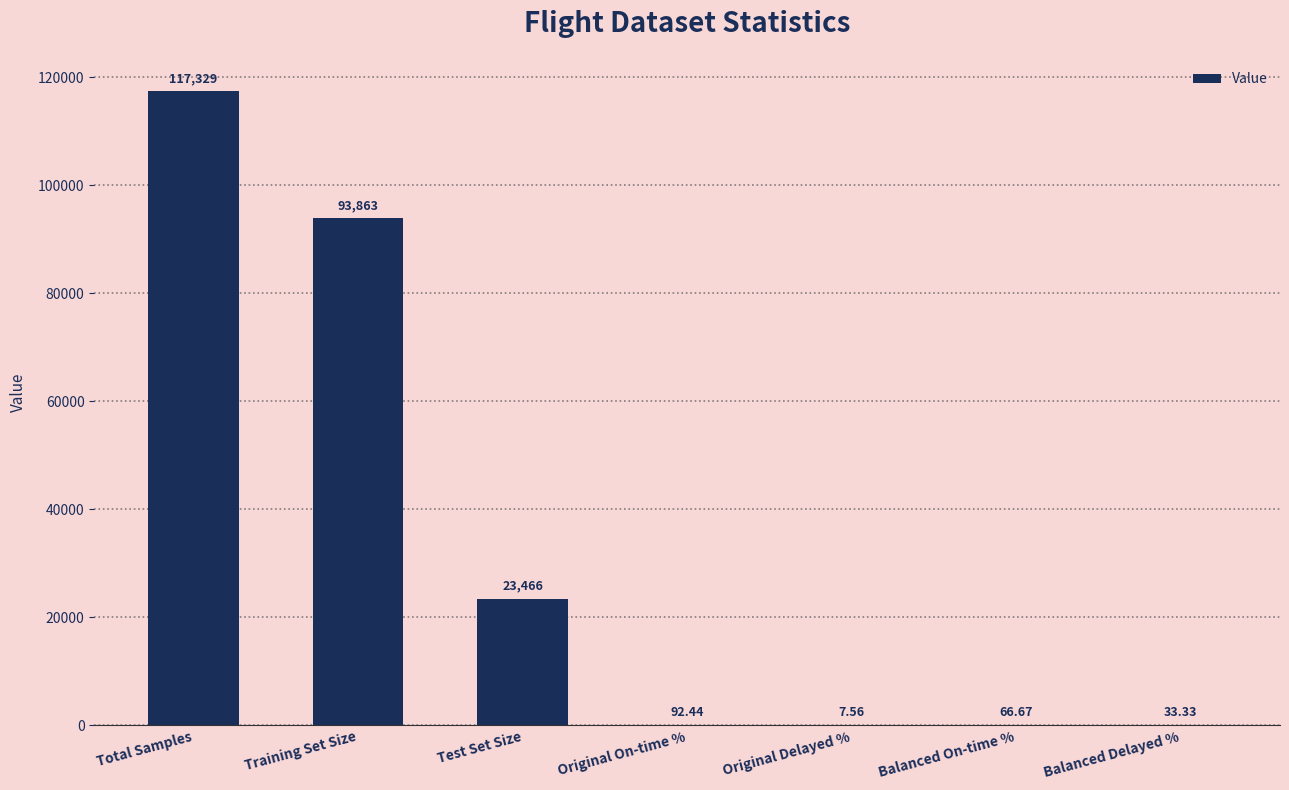

What is the sum of the values at Original Delayed % and Test Set Size?

23473.6